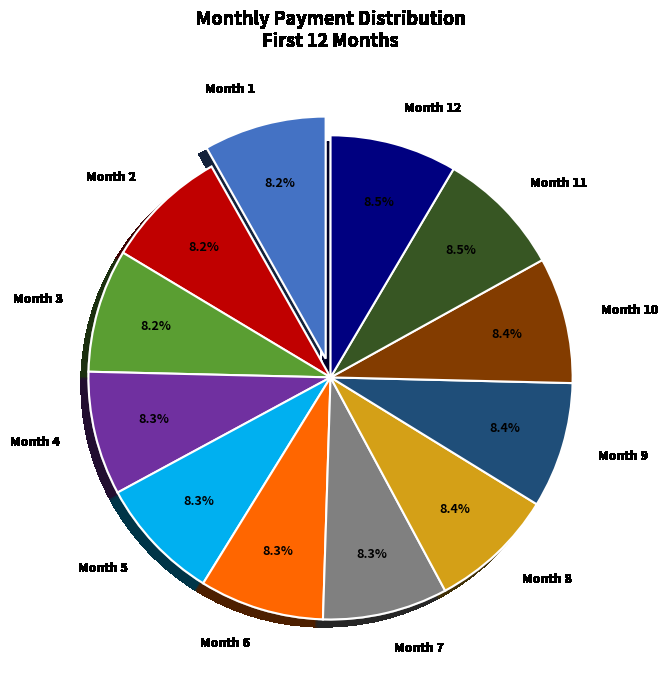

What is the ratio of the value at Month 9 to the value at Month 8?

1.0